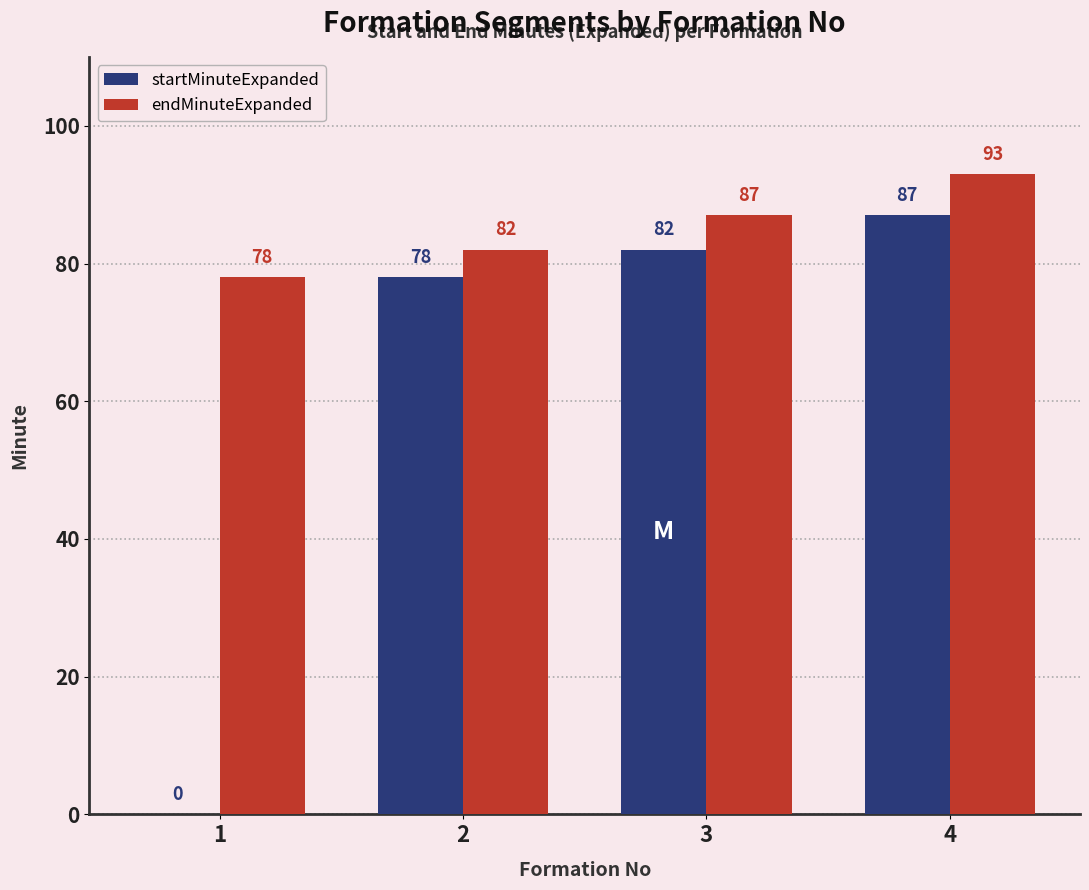

What is the total value across all series at 4?

180